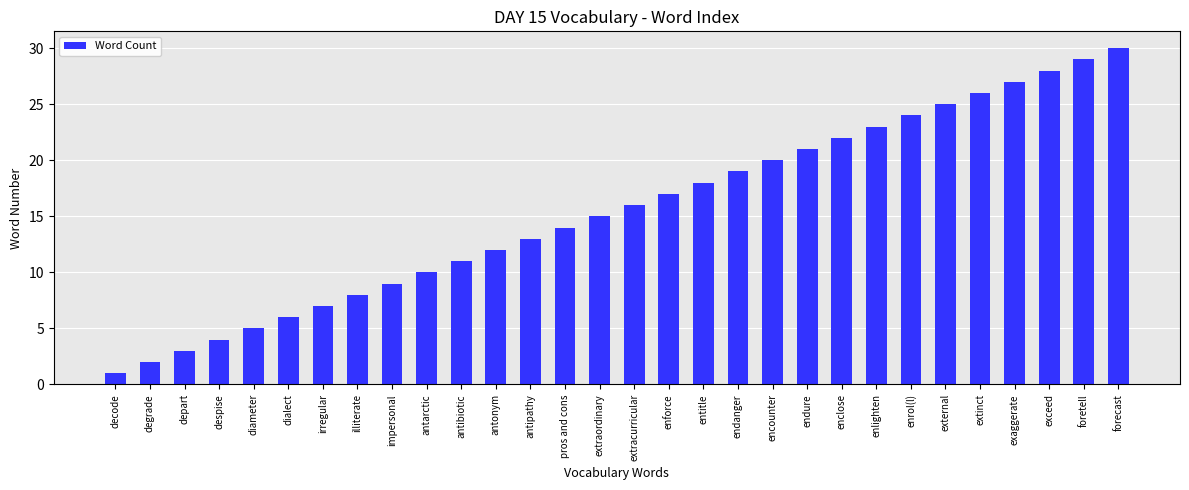

Rank the categories by value from highest to lowest.

forecast, foretell, exceed, exaggerate, extinct, external, enrol(l), enlighten, enclose, endure, encounter, endanger, entitle, enforce, extracurricular, extraordinary, pros and cons, antipathy, antonym, antibiotic, antarctic, impersonal, illiterate, irregular, dialect, diameter, despise, depart, degrade, decode